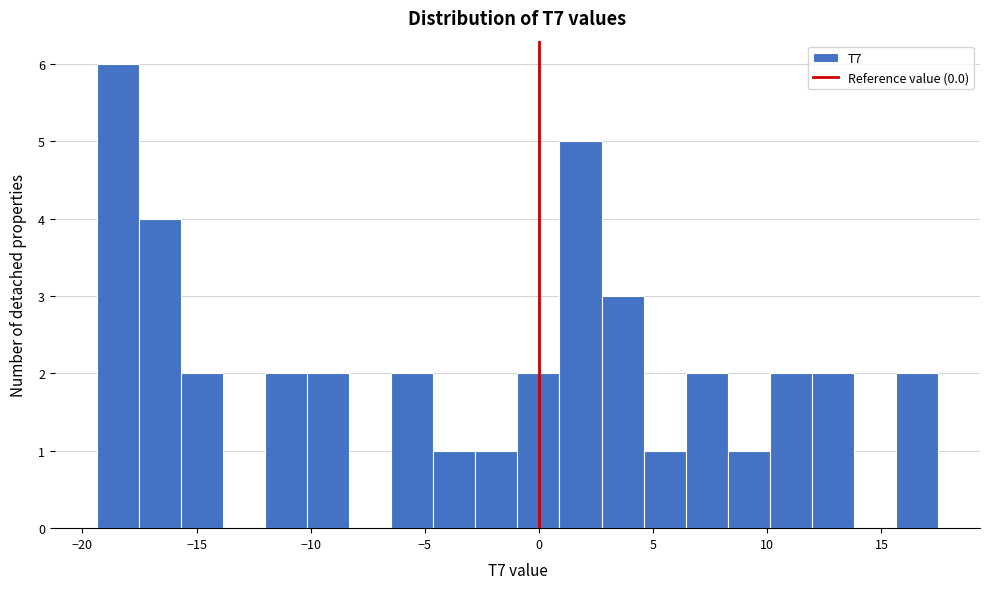

Read against the x-axis, roughly where is the centre of the tallest bar?

-18.5